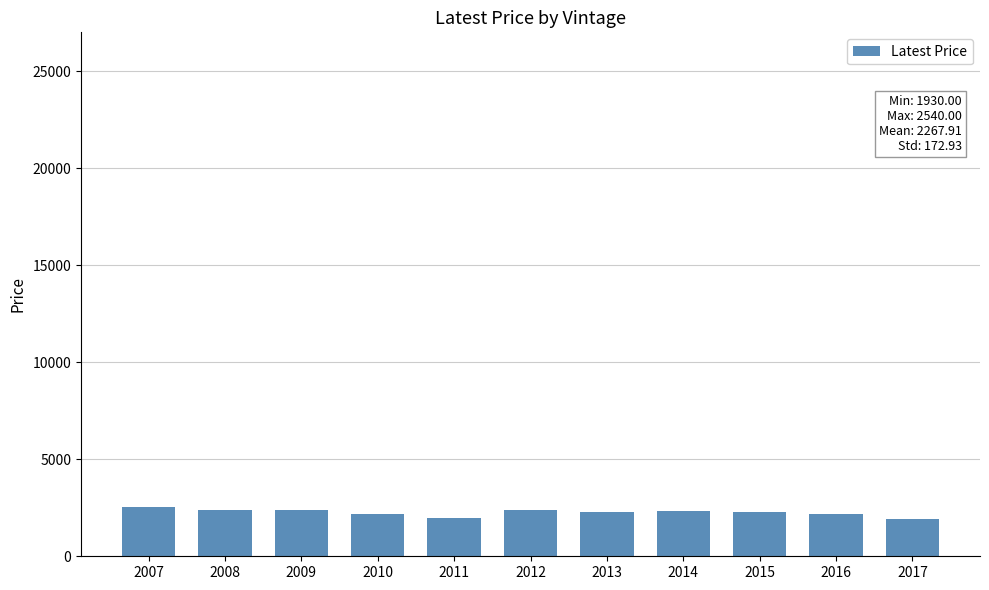

What is the average value?

2268